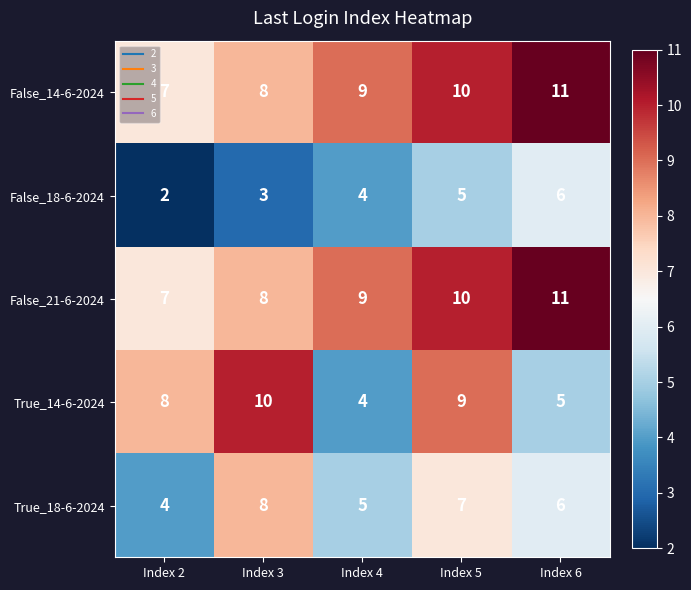

What is the smallest value displayed?

2